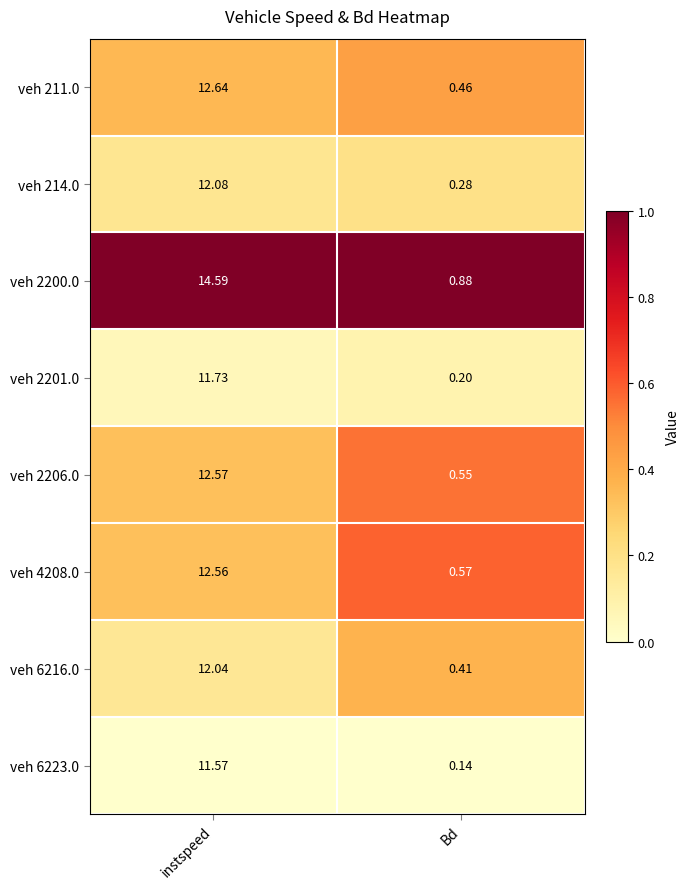

At which category is the sum across all series the highest?

instspeed